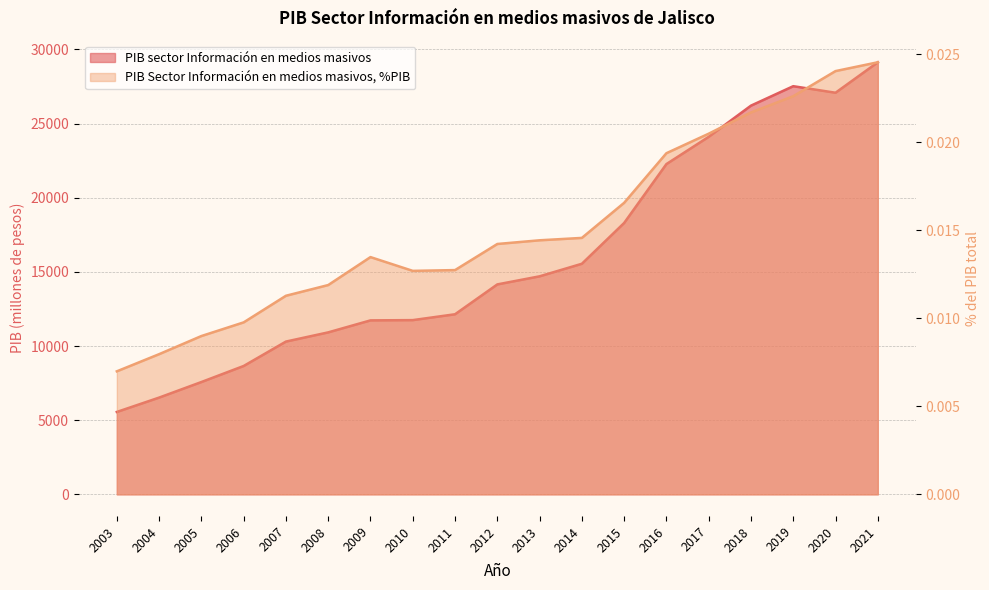

Reading right to left, list all the values displayed in this chart.

PIB sector Información en medios masivos: 29128.2	27074.4	27515.6	26205.1	24102.4	22266.1	18295.3	15545.0	14697.8	14153.2	12140.5	11745.9	11727.9	10919.7	10299.5	8654.1	7572.1	6522.5	5554.6
PIB Sector Información en medios masivos, %PIB: 0.0	0.0	0.0	0.0	0.0	0.0	0.0	0.0	0.0	0.0	0.0	0.0	0.0	0.0	0.0	0.0	0.0	0.0	0.0